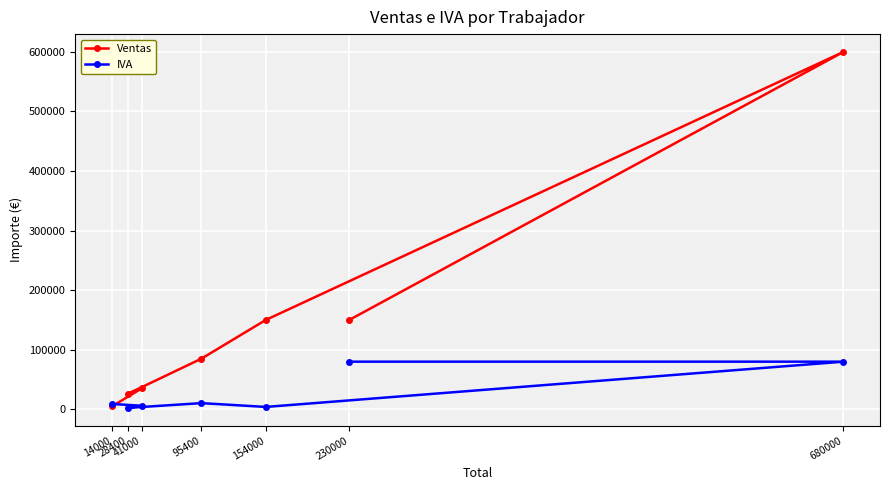

Reading right to left, what are all the values shown in this chart?

Ventas: 14000=5000	41000=35000	28400=26000	95400=85000	154000=150000	680000=600000	230000=150000
IVA: 14000=9000	41000=6000	28400=2400	95400=10400	154000=4000	680000=80000	230000=80000